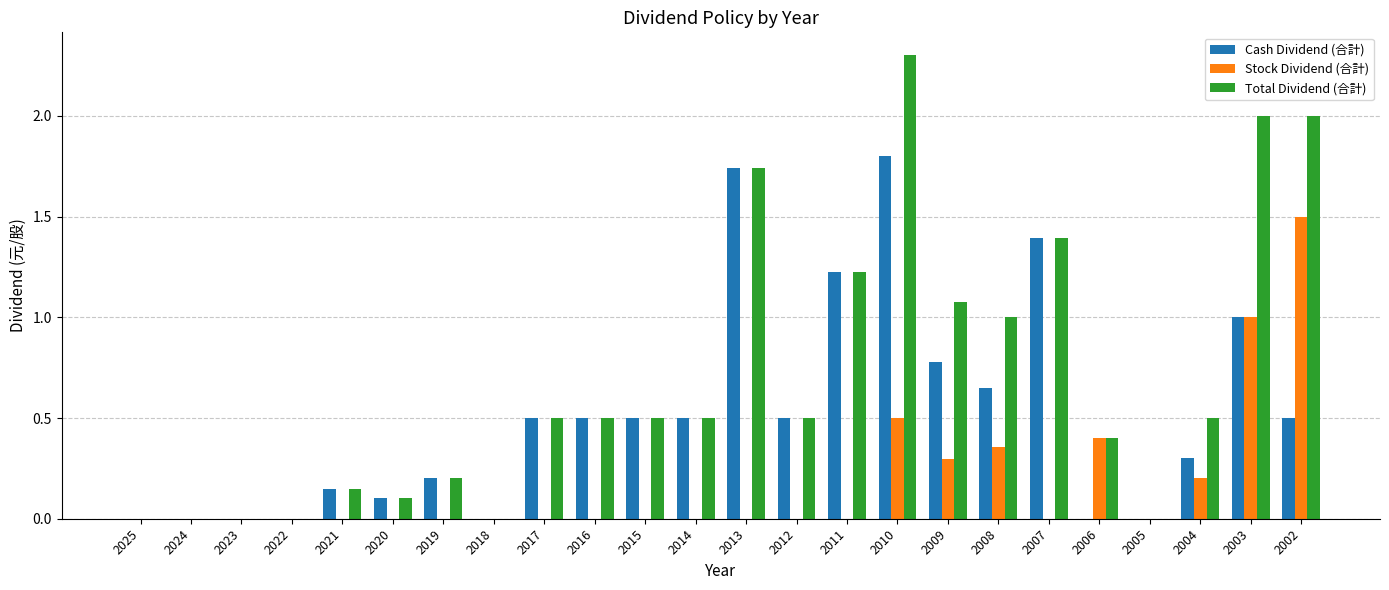

At which category is the sum across all series the highest?

2010